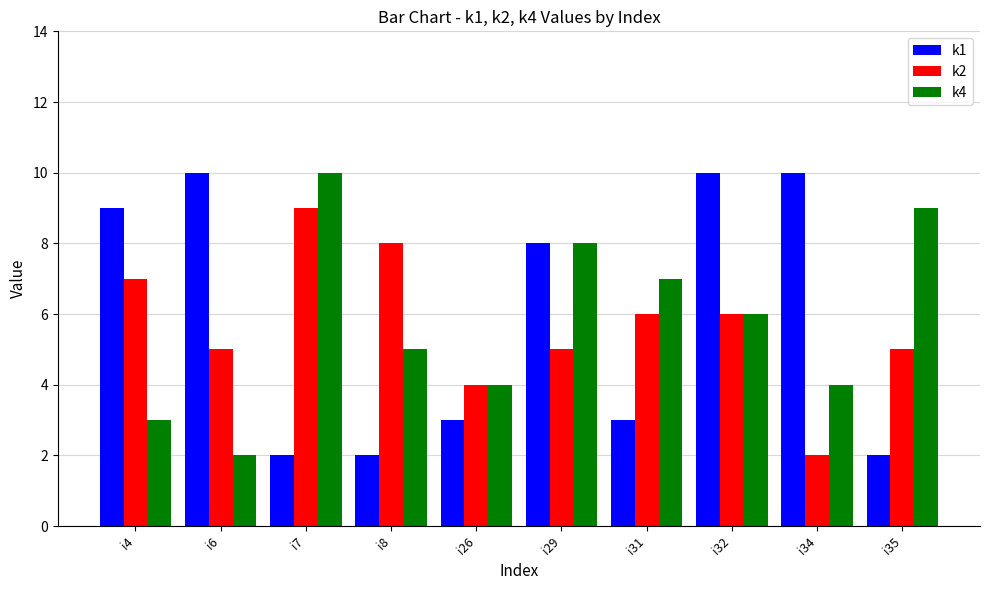

Does the chart contain stacked bars?

No